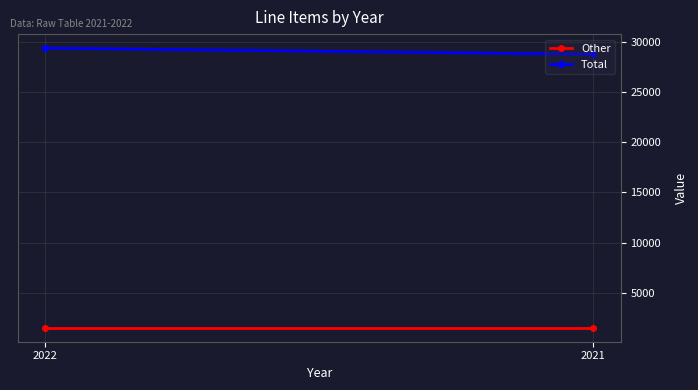

What is the total value across all series at 2022?

30902